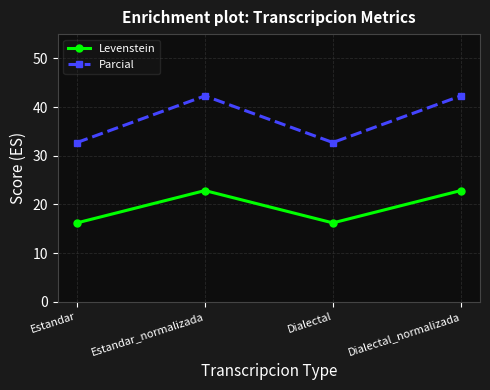

How many values in the Levenstein series are below 22?

2